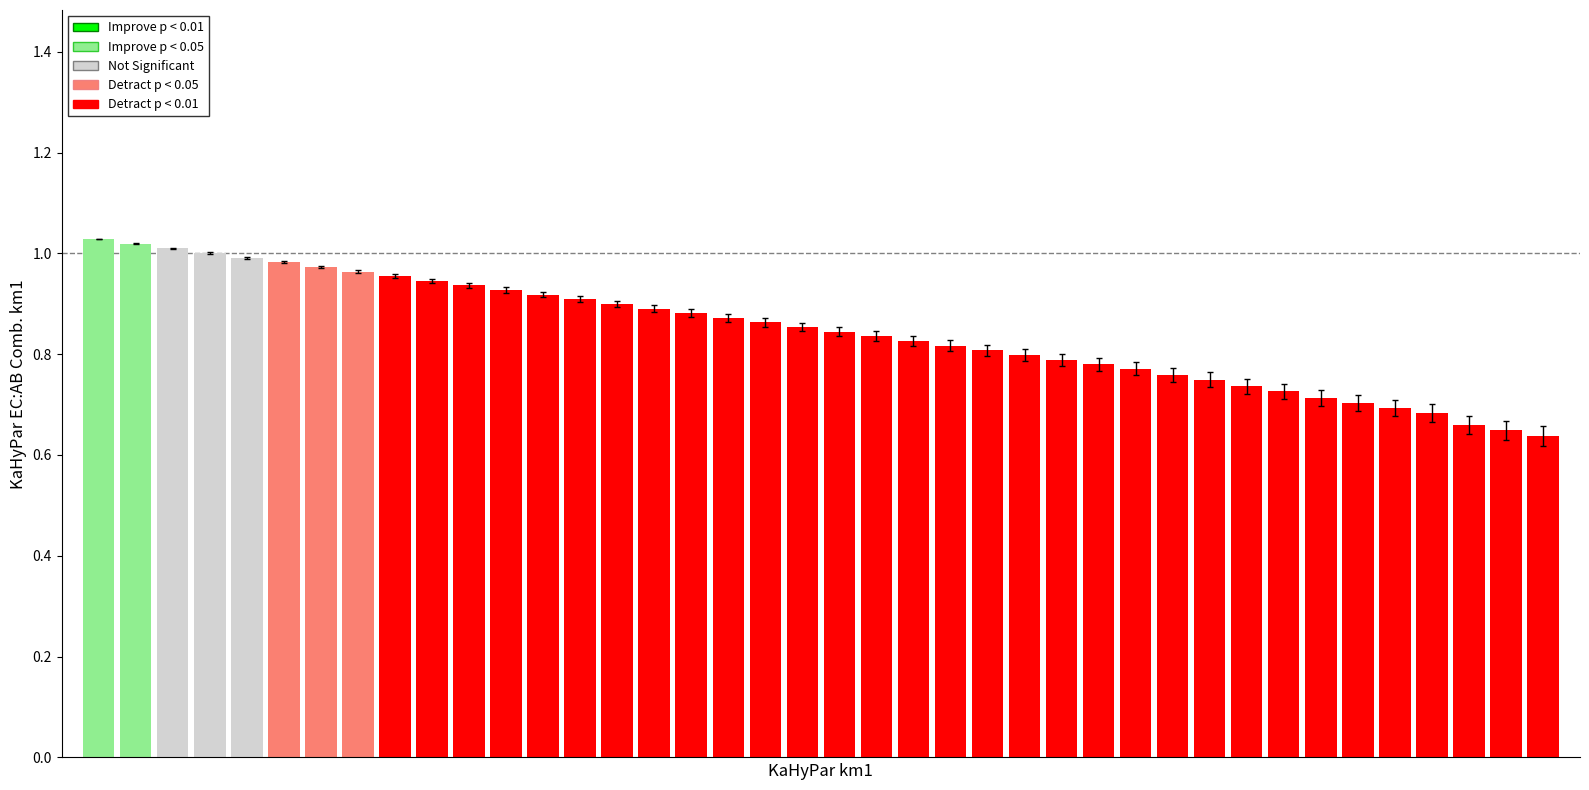

What is the difference between the maximum and minimum values?

0.4